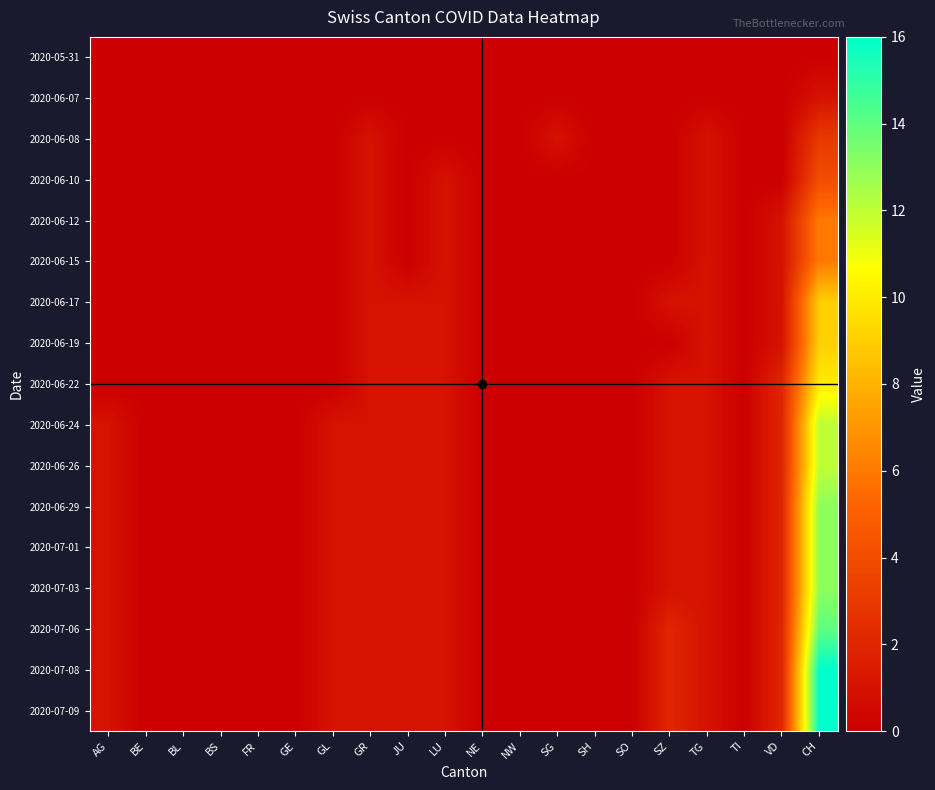

At BS, list the series in order from largest to smallest.

2020-05-31, 2020-06-07, 2020-06-08, 2020-06-10, 2020-06-12, 2020-06-15, 2020-06-17, 2020-06-19, 2020-06-22, 2020-06-24, 2020-06-26, 2020-06-29, 2020-07-01, 2020-07-03, 2020-07-06, 2020-07-08, 2020-07-09